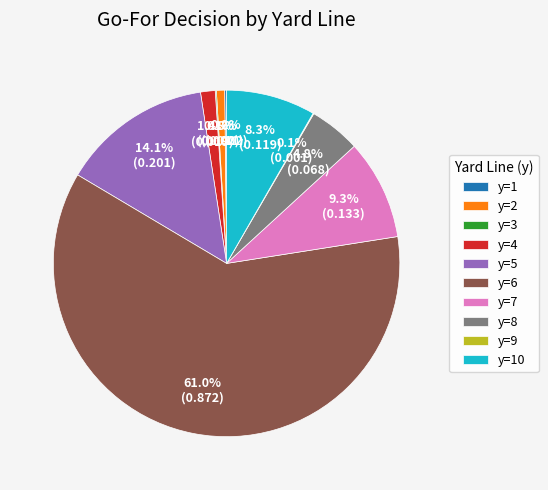

Is there any slice that represents more than half of the pie?

Yes